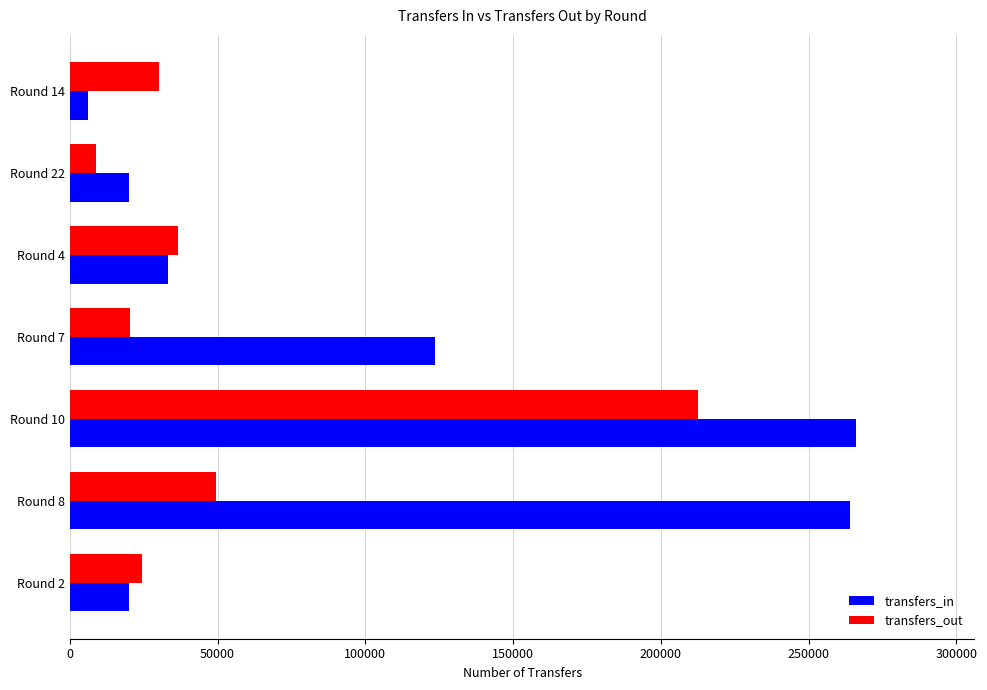

Where is transfers_in nearest to the value 136162?

Round 7